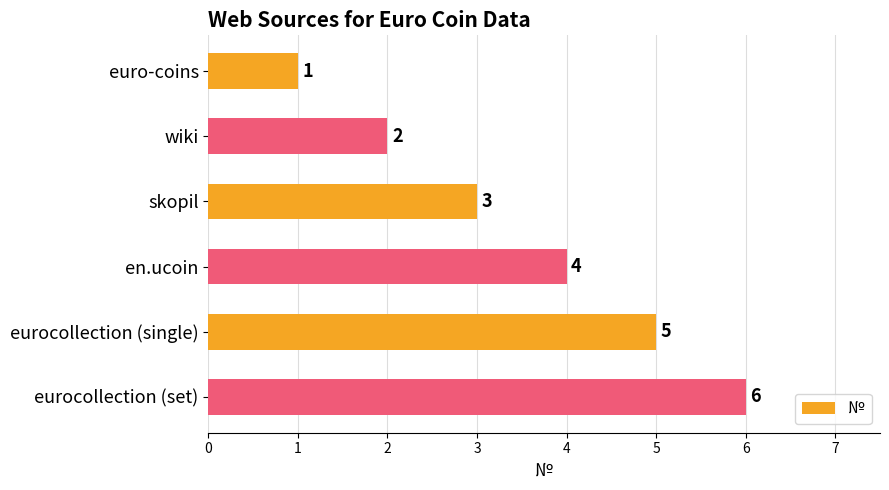

How many distinct data groups are displayed?

1